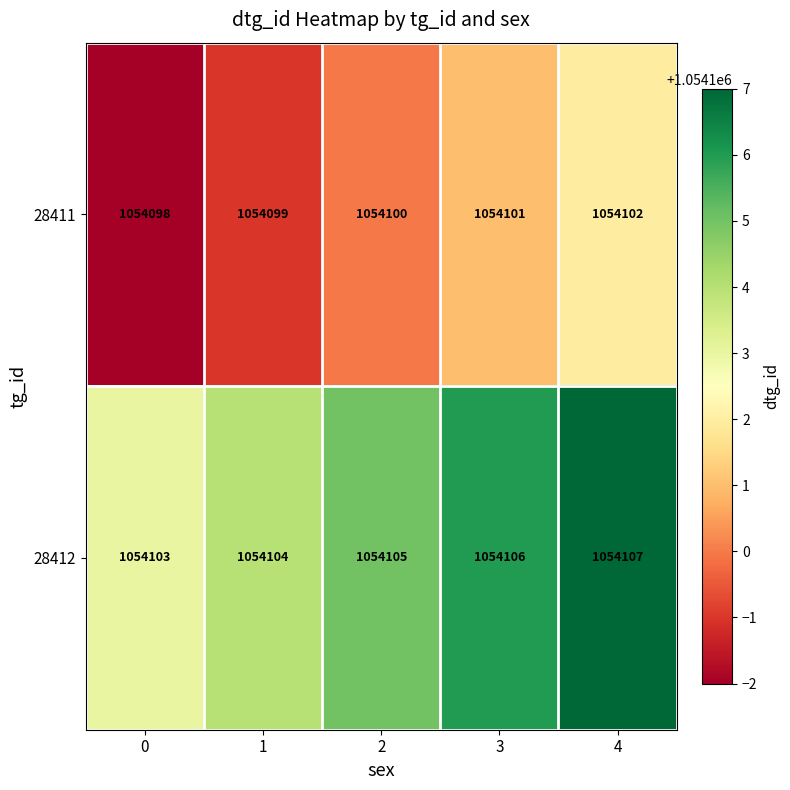

How many series are shown in this chart?

2